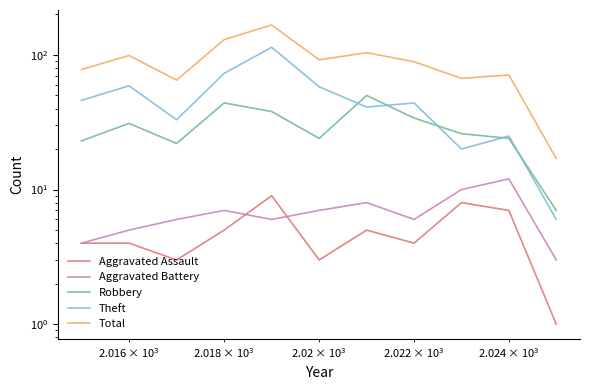

Is the value of Aggravated Battery at $\mathdefault{10^{3}}$ greater than the value of Robbery at $\mathdefault{10^{2}}$?

No